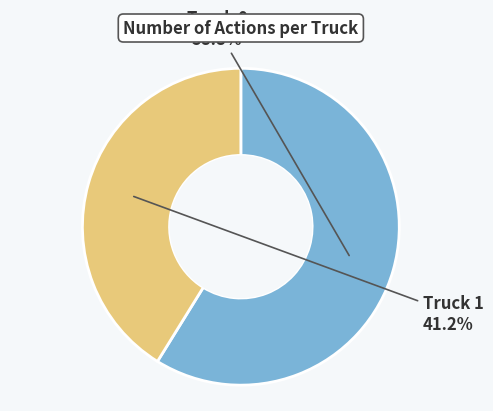

Which slice is the largest?

Truck 0